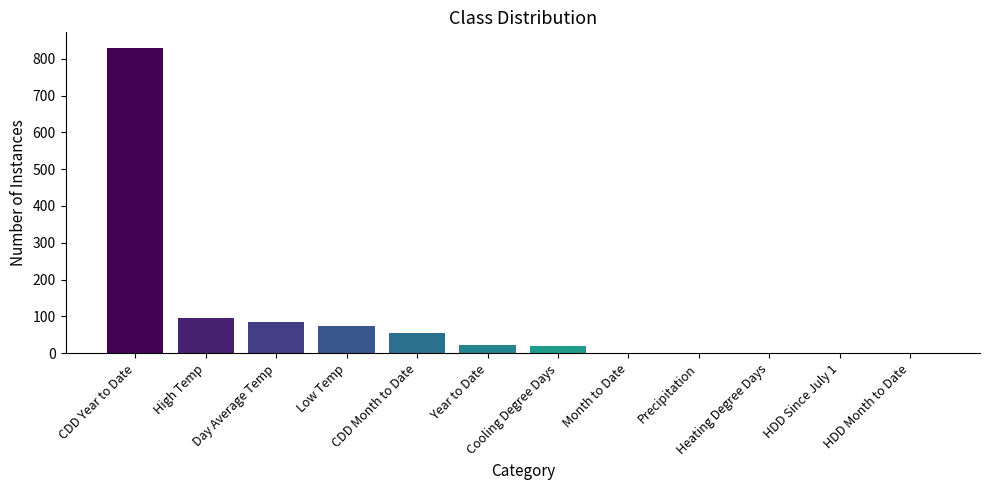

Is it true that the value at Year to Date is 21.8?

True